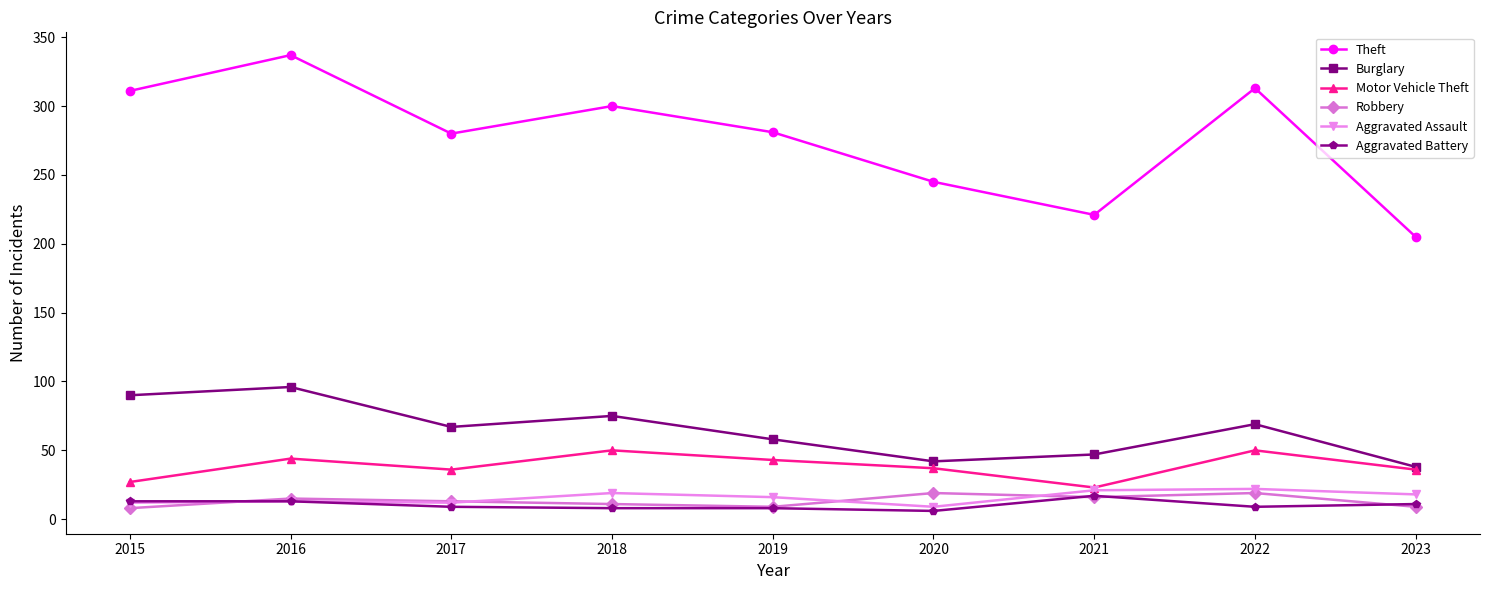

What is the value of the Aggravated Battery point at the 2nd from the left?

13